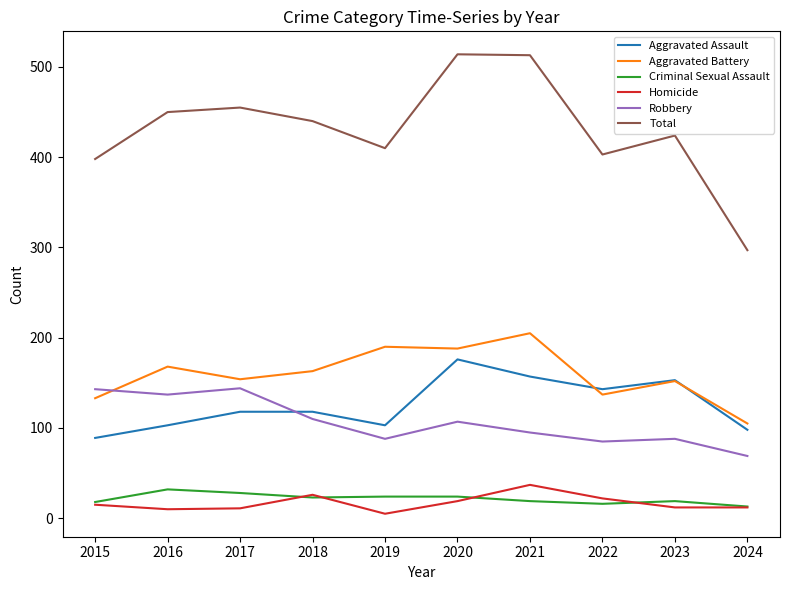

What is the difference between the highest and lowest values at 2021?

494